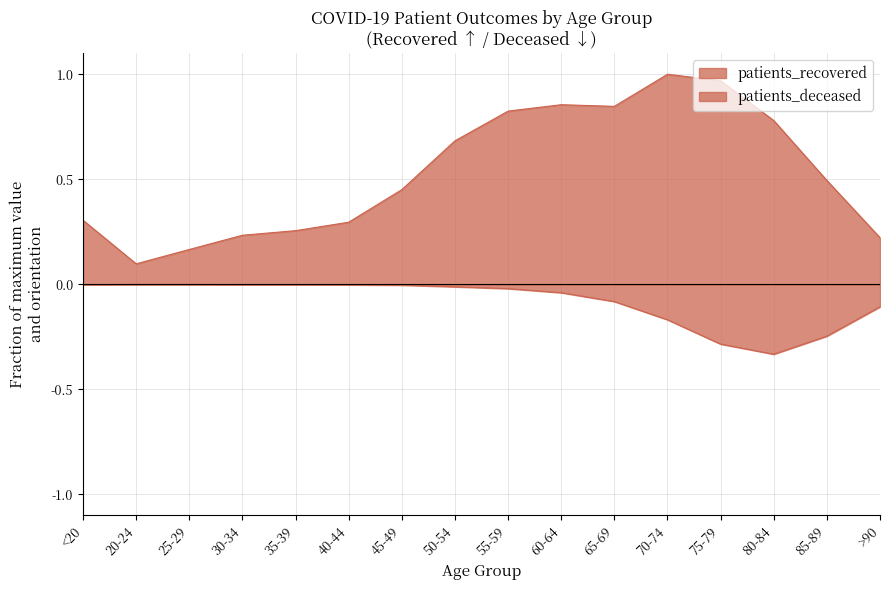

The patients_deceased series shows -0.0 at 30-34. True or false?

True